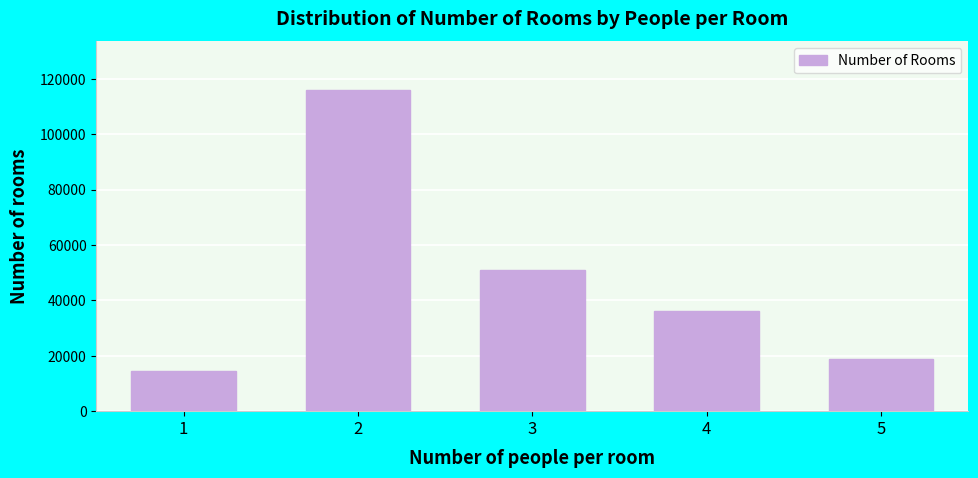

Reading left to right, list all the values displayed in this chart.

1=14508	2=116089	3=51012	4=36270	5=18898